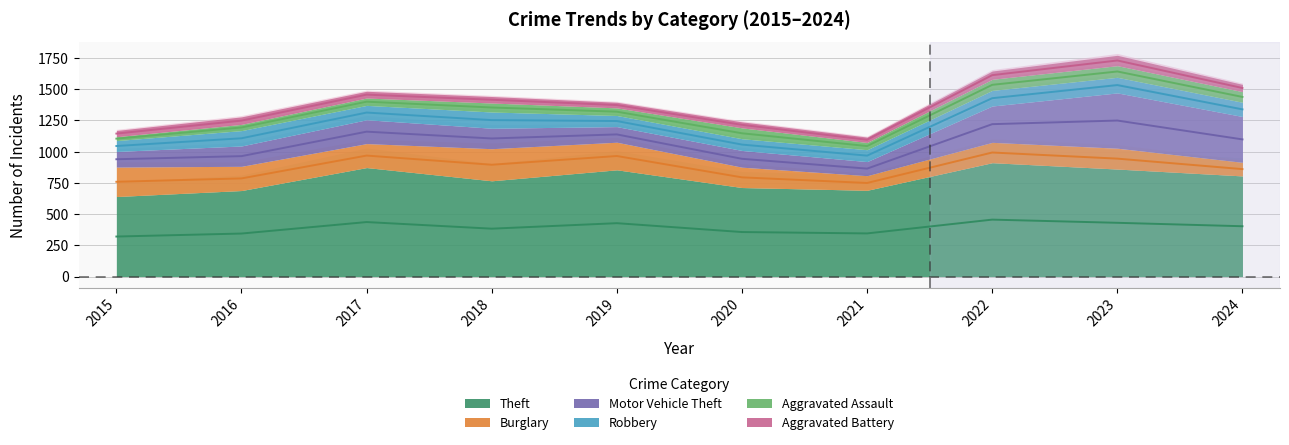

At which category does Burglary reach its first local peak?

2018